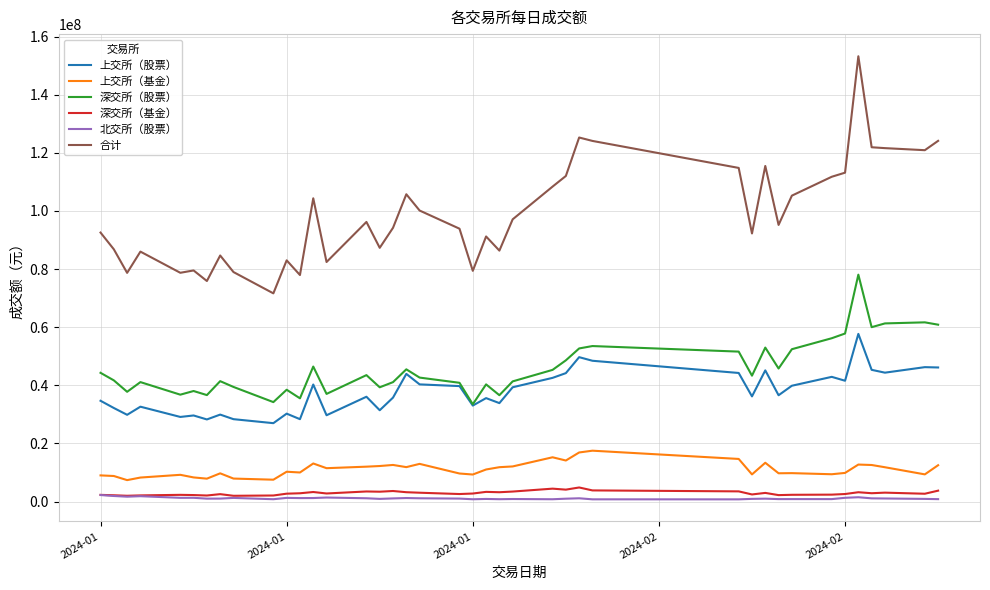

Which series has the largest total across all categories?

合计